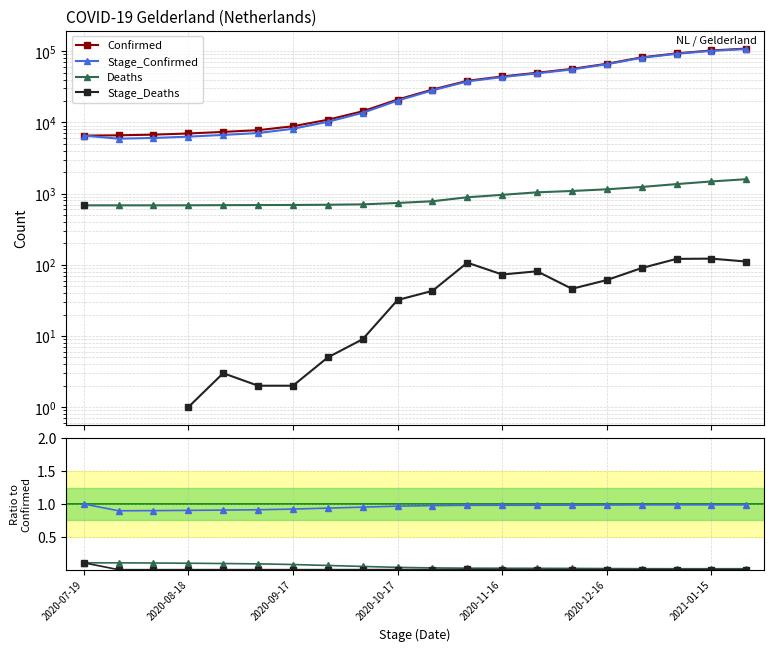

What is the label of the 6th point from the left?

2020-09-07